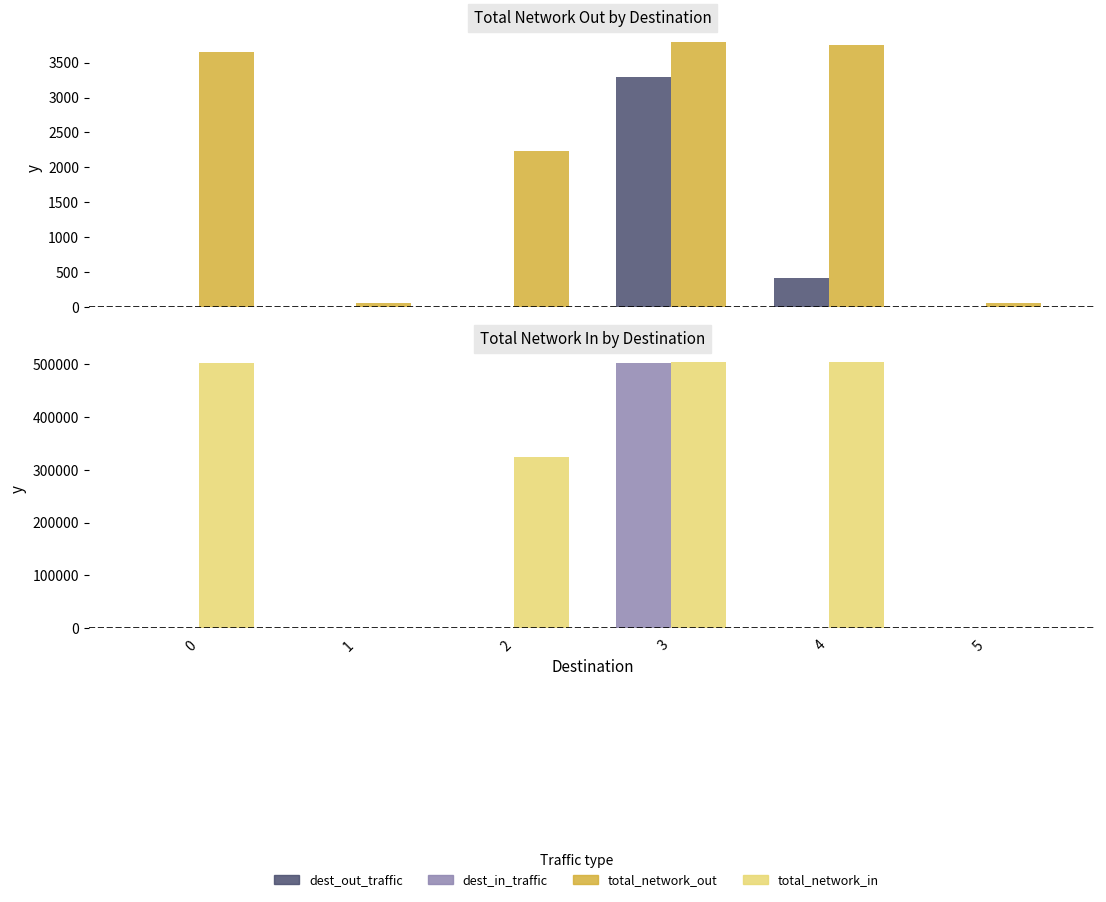

Reading left to right, transcribe all the data shown in this chart.

dest_out_traffic: 0.0	0.0	0.0	3291.3	413.6	0.0
total_network_out: 3645.6	63.9	2230.9	3800.3	3751.1	63.6
dest_in_traffic: 0.0	0.0	0.0	502746.9	417.7	0.0
total_network_in: 503021.4	121.9	325055.3	503171.2	503169.1	121.3